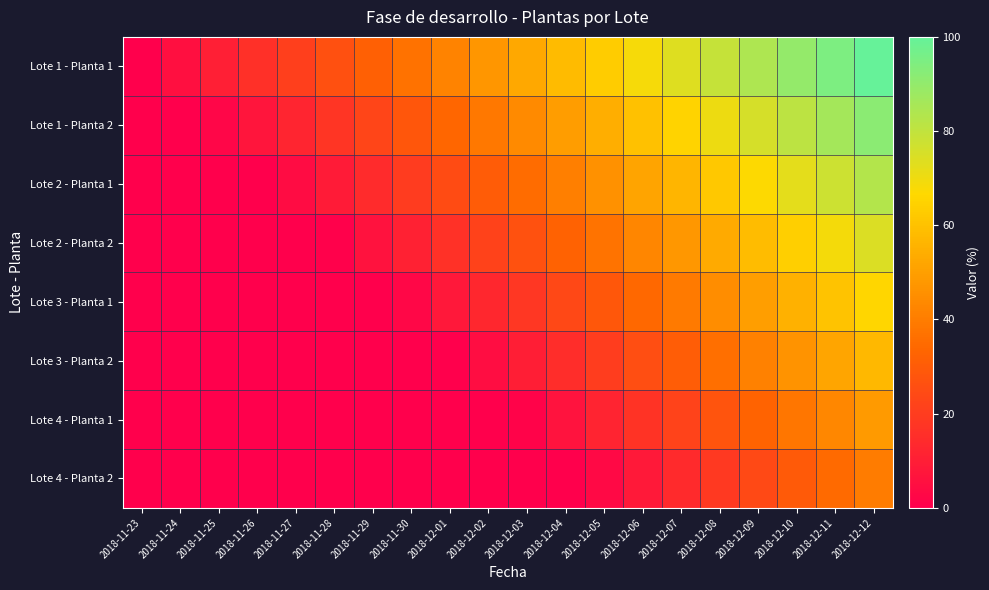

Which series has the largest total across all categories?

Lote 1 - Planta 1